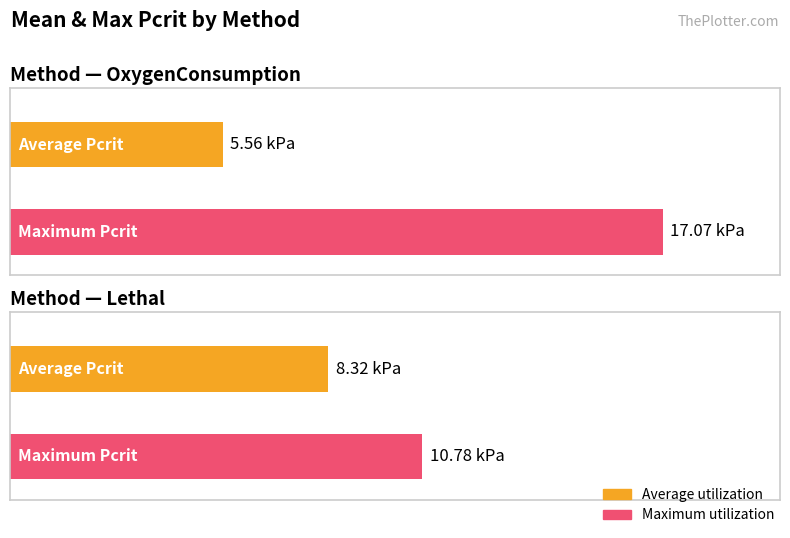

Which series has the widest spread of values?

Maximum utilization